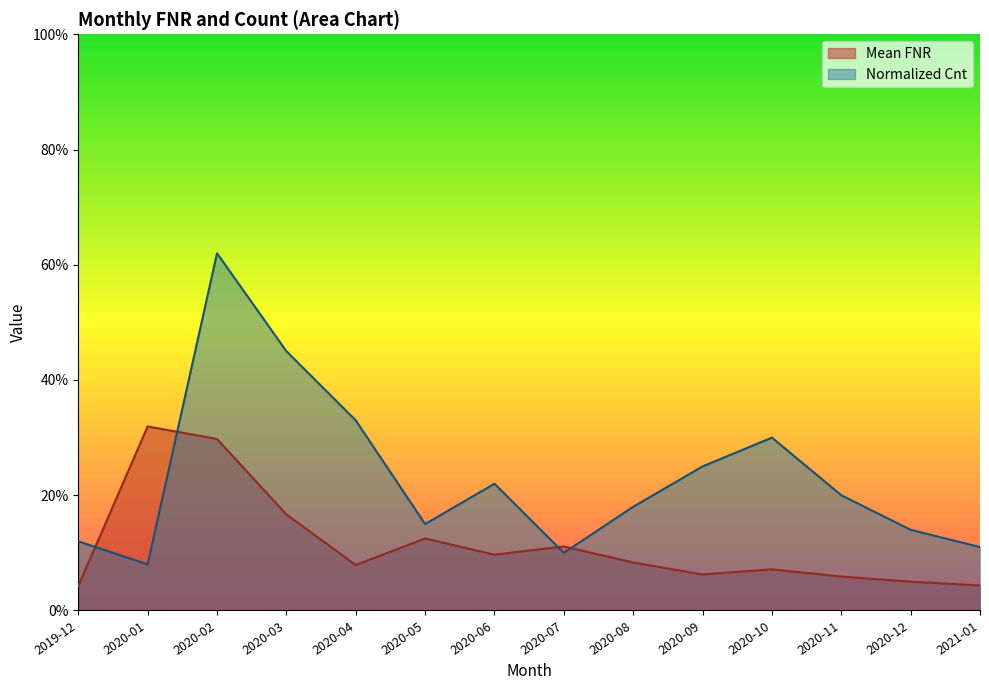

Where is the first local minimum for Mean FNR?

2020-04